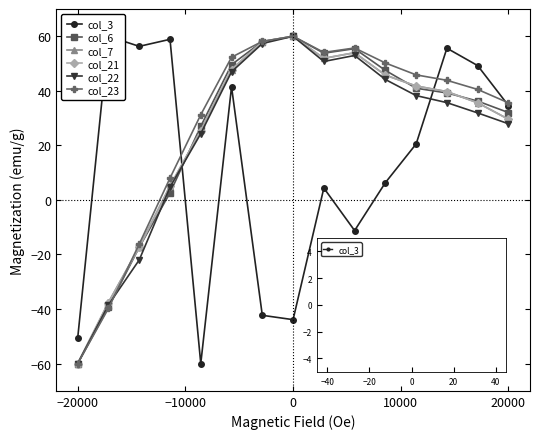

How many lines are shown in the chart?

6